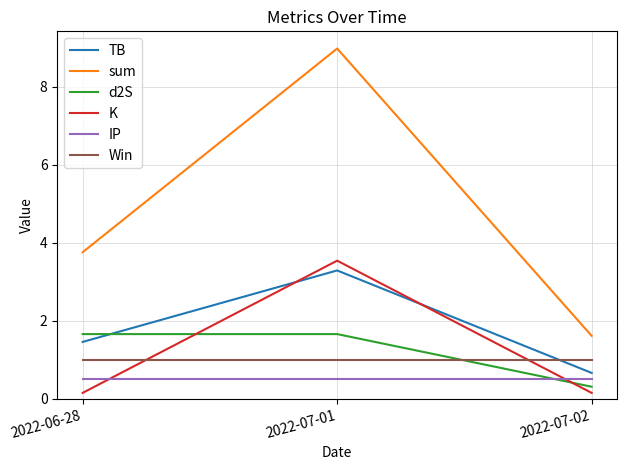

What is the maximum value for K?

3.5